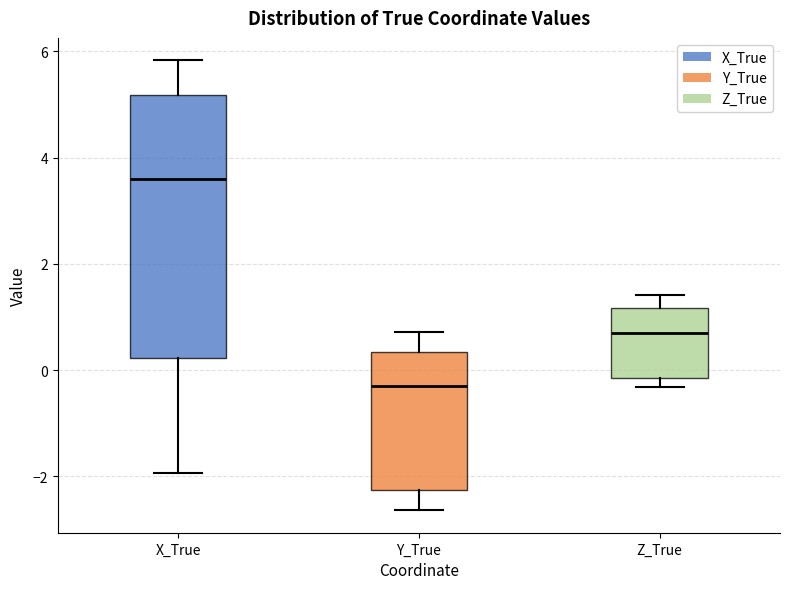

Which box is the tallest, from its lower edge to its upper edge?

X_True